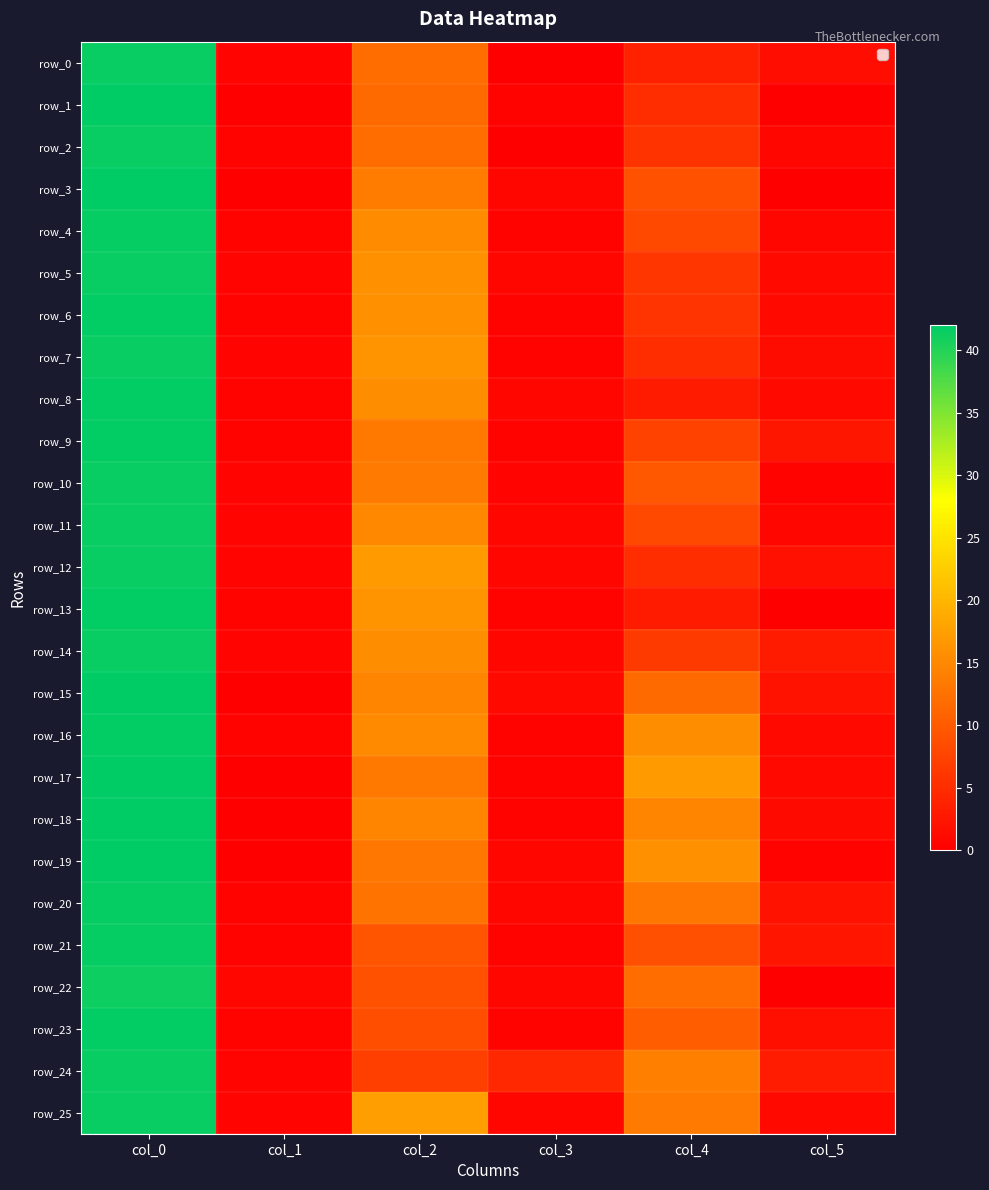

What is the difference between the row_16 values at col_2 and col_5?

14.1